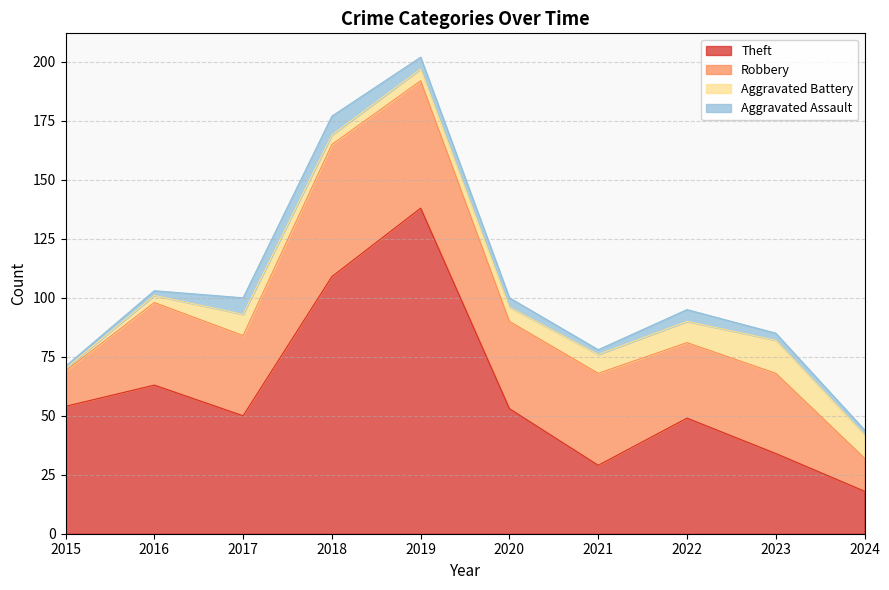

True or false: Aggravated Battery has more than 0 points higher than both neighbors.

True